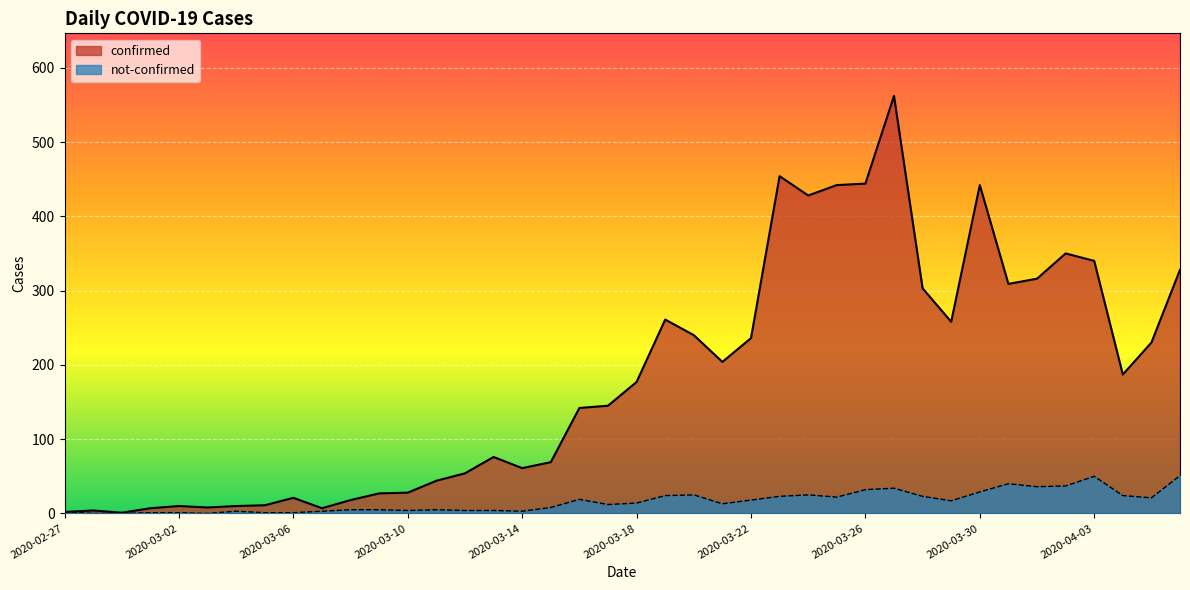

What is the greatest value displayed?

562